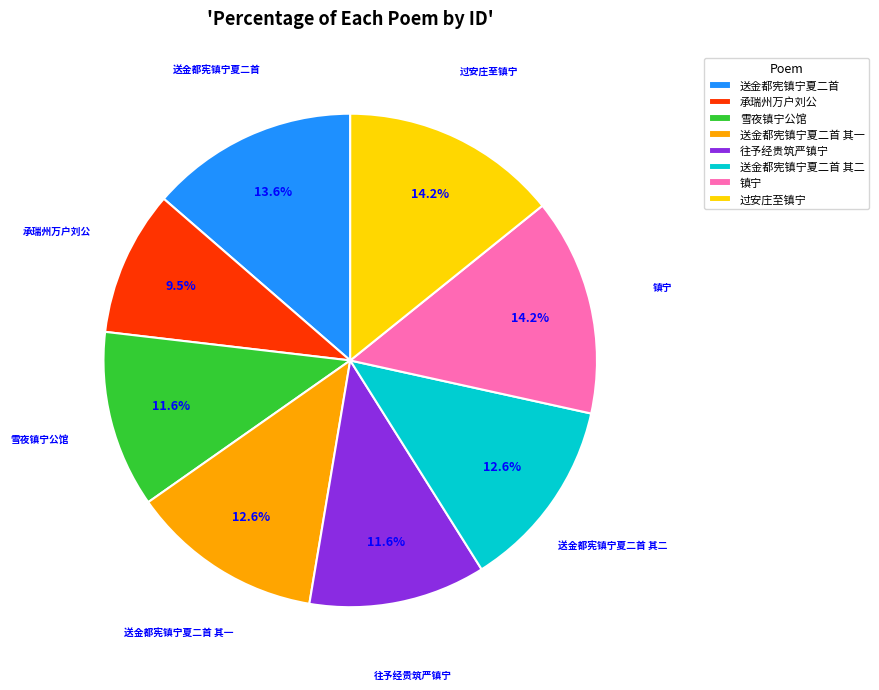

Is there a majority slice in this chart?

No